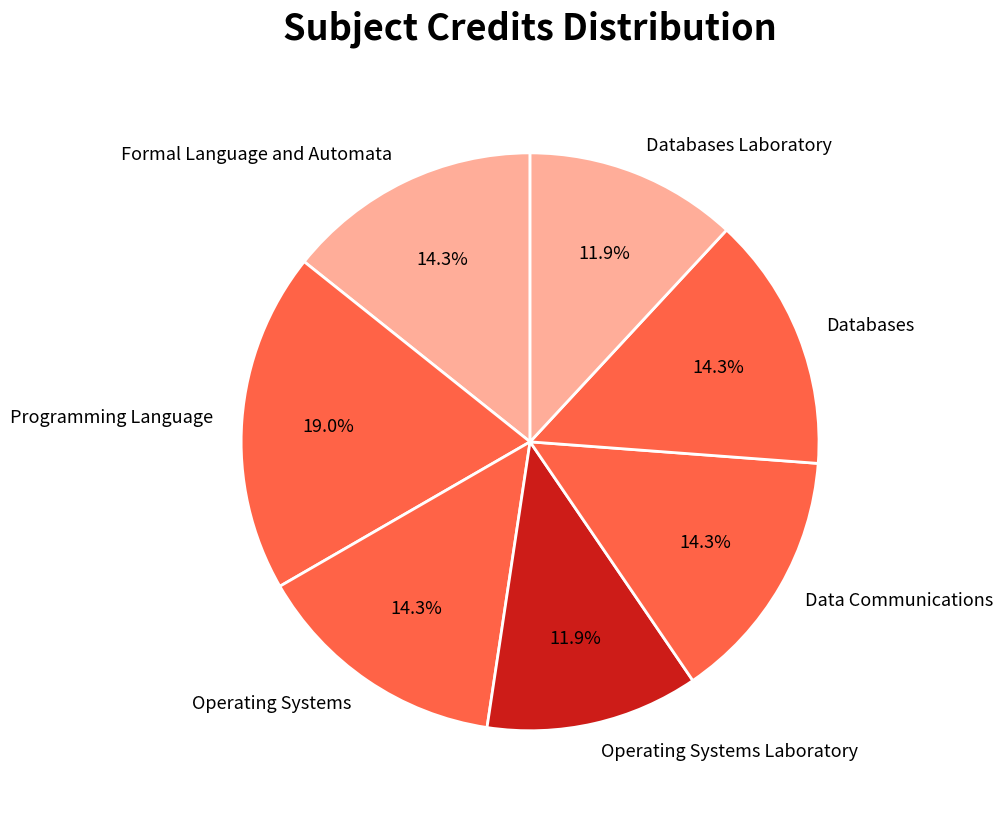

Count the number of slices in the pie.

7